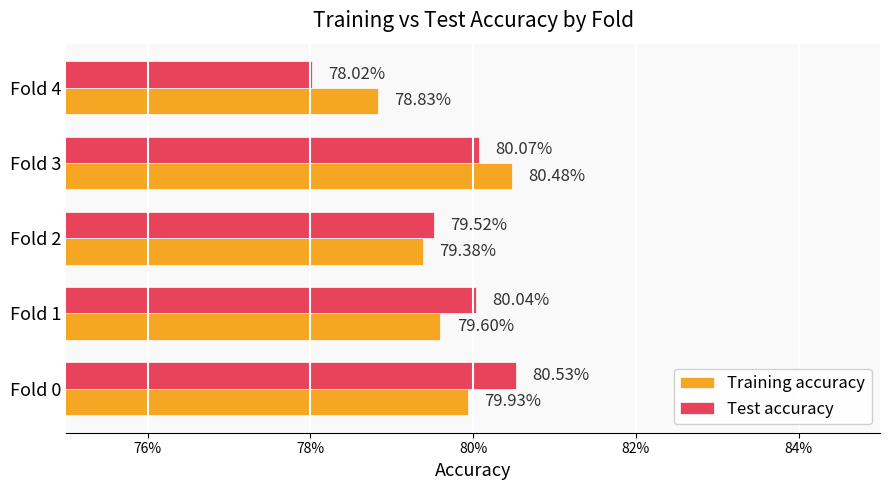

What are all the series names shown in the legend?

Training accuracy, Test accuracy